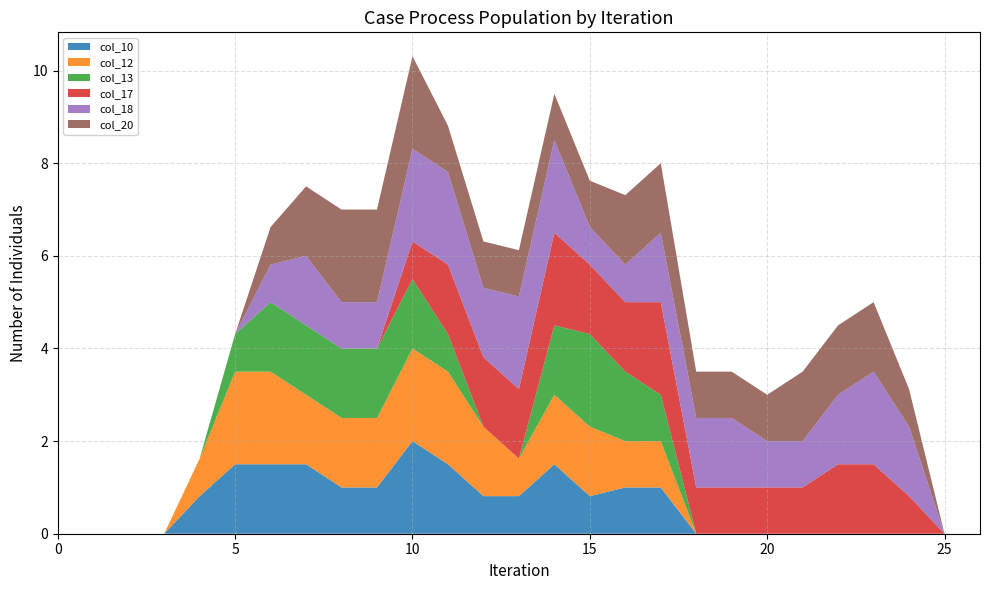

Reading right to left, extract all data points from this chart.

col_10: 0.0	0.0	0.0	0.0	0.0	0.0	0.0	0.0	0.0	1.0	1.0	0.8	1.5	0.8	0.8	1.5	2.0	1.0	1.0	1.5	1.5	1.5	0.8	0.0	0.0	0.0	0.0
col_12: 0.0	0.0	0.0	0.0	0.0	0.0	0.0	0.0	0.0	1.0	1.0	1.5	1.5	0.8	1.5	2.0	2.0	1.5	1.5	1.5	2.0	2.0	0.8	0.0	0.0	0.0	0.0
col_13: 0.0	0.0	0.0	0.0	0.0	0.0	0.0	0.0	0.0	1.0	1.5	2.0	1.5	0.0	0.0	0.8	1.5	1.5	1.5	1.5	1.5	0.8	0.0	0.0	0.0	0.0	0.0
col_17: 0.0	0.0	0.8	1.5	1.5	1.0	1.0	1.0	1.0	2.0	1.5	1.5	2.0	1.5	1.5	1.5	0.8	0.0	0.0	0.0	0.0	0.0	0.0	0.0	0.0	0.0	0.0
col_18: 0.0	0.0	1.5	2.0	1.5	1.0	1.0	1.5	1.5	1.5	0.8	0.8	2.0	2.0	1.5	2.0	2.0	1.0	1.0	1.5	0.8	0.0	0.0	0.0	0.0	0.0	0.0
col_20: 0.0	0.0	0.8	1.5	1.5	1.5	1.0	1.0	1.0	1.5	1.5	1.0	1.0	1.0	1.0	1.0	2.0	2.0	2.0	1.5	0.8	0.0	0.0	0.0	0.0	0.0	0.0